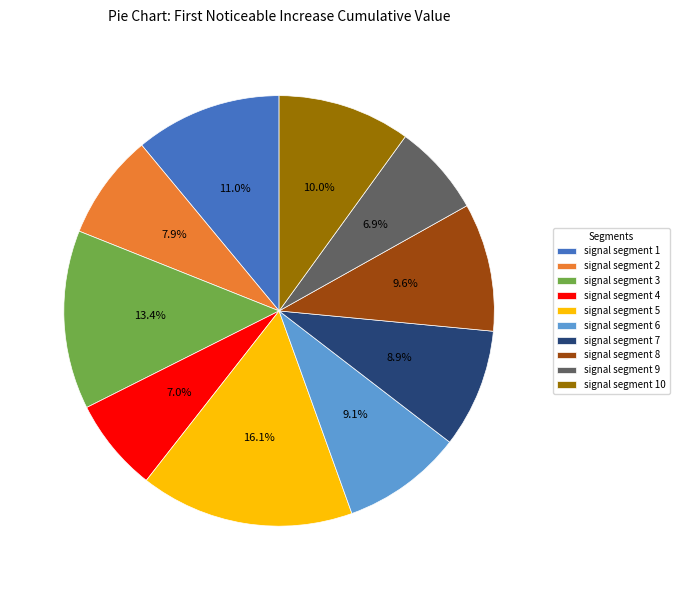

Which category has the biggest portion of the pie?

signal segment 5